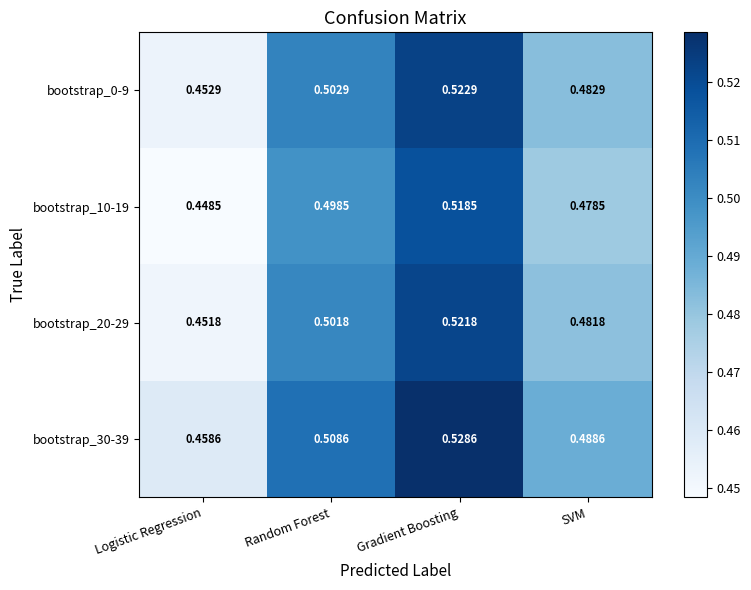

At which label does bootstrap_30-39 reach its minimum?

Logistic Regression